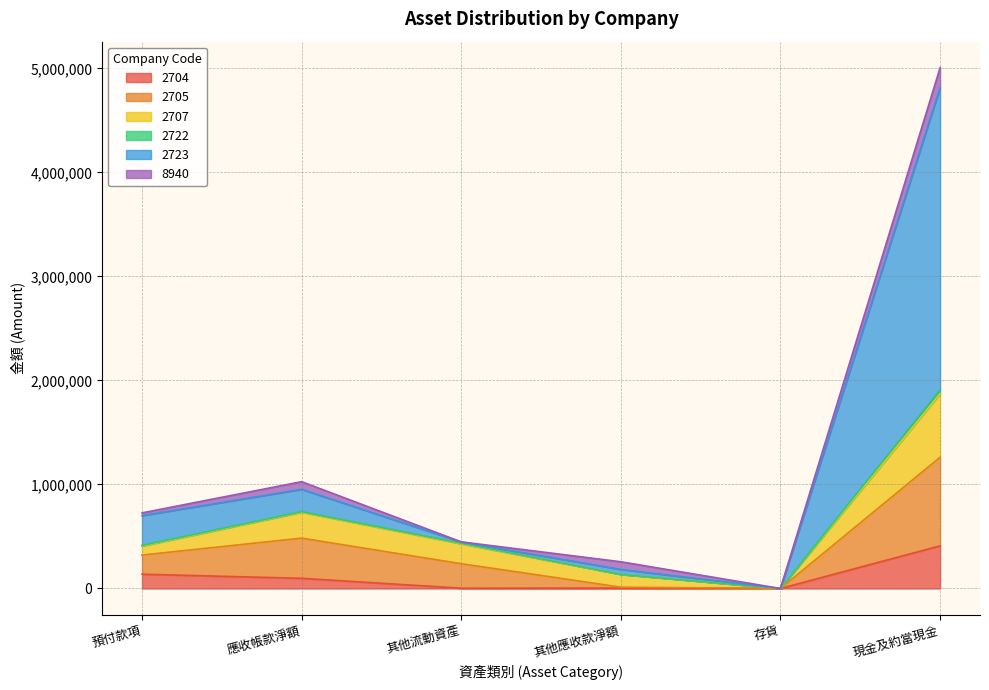

True or false: 2723 and 2704 cross at least once.

False